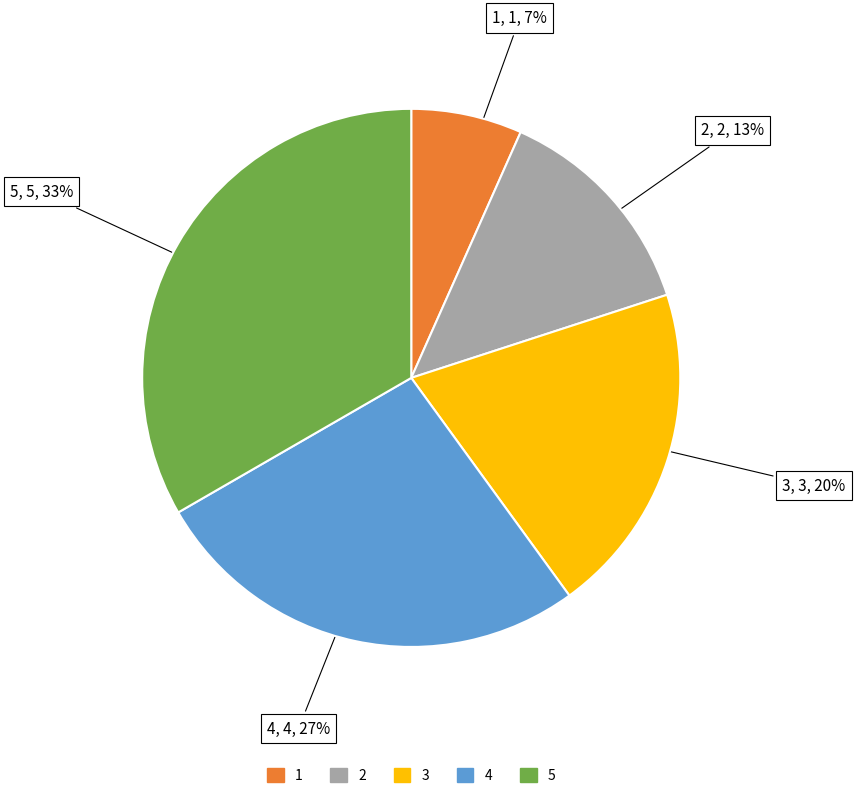

Between 1 and 2, which is larger?

2